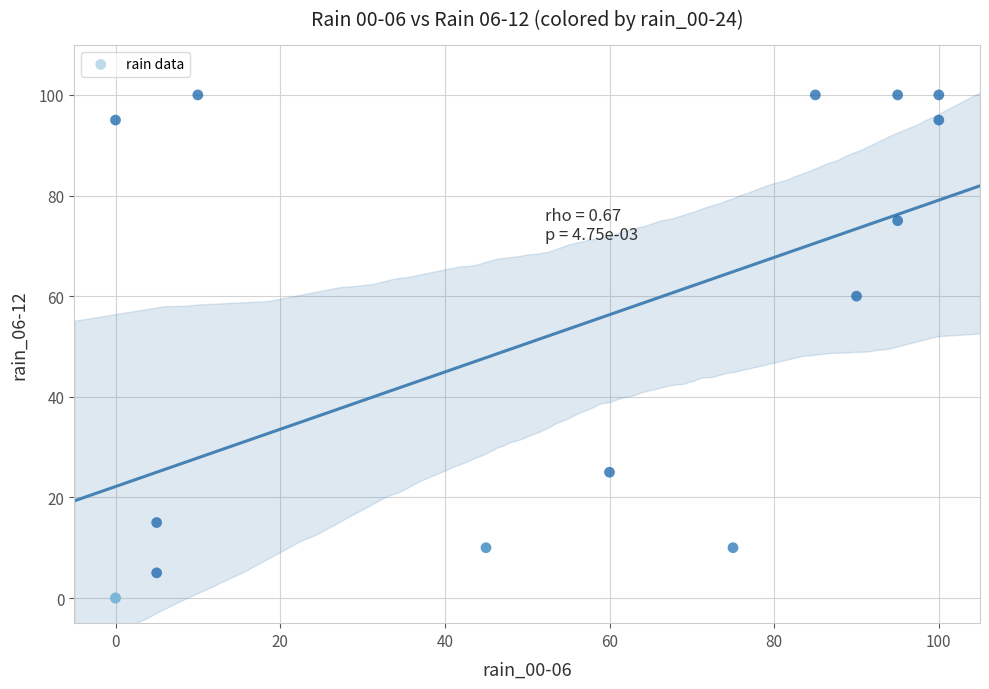

What Y value in the scatter plot is closest to 50?

60